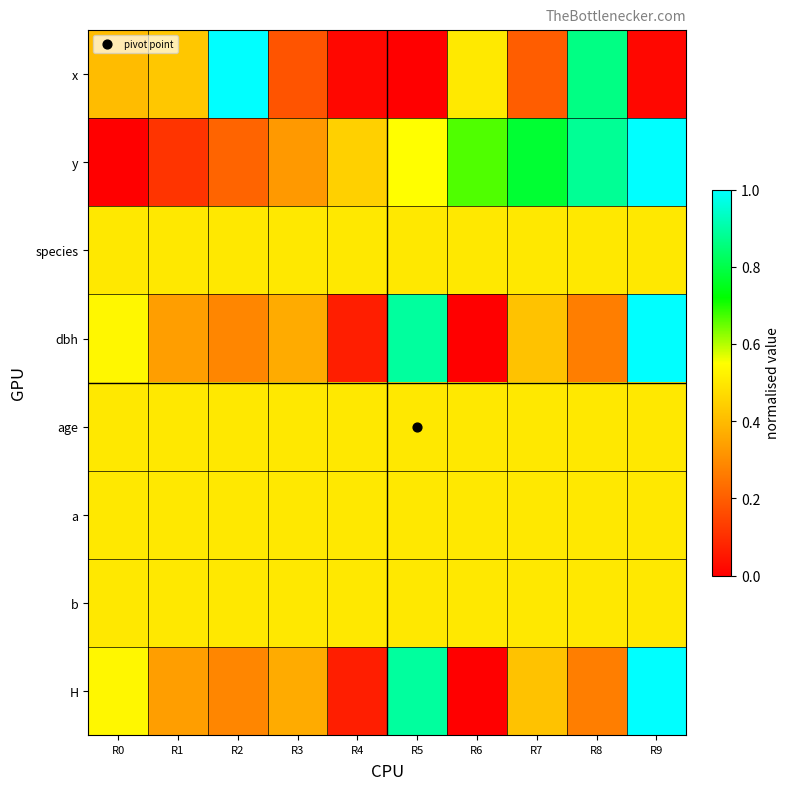

Reading left to right, extract all data points from this chart.

x: R0=0.4	R1=0.4	R2=1.0	R3=0.2	R4=0.0	R5=0.0	R6=0.5	R7=0.2	R8=0.9	R9=0.0
y: R0=0.0	R1=0.1	R2=0.2	R3=0.3	R4=0.4	R5=0.5	R6=0.7	R7=0.8	R8=0.9	R9=1.0
species: R0=0.5	R1=0.5	R2=0.5	R3=0.5	R4=0.5	R5=0.5	R6=0.5	R7=0.5	R8=0.5	R9=0.5
dbh: R0=0.5	R1=0.3	R2=0.3	R3=0.4	R4=0.1	R5=0.9	R6=0.0	R7=0.4	R8=0.3	R9=1.0
age: R0=0.5	R1=0.5	R2=0.5	R3=0.5	R4=0.5	R5=0.5	R6=0.5	R7=0.5	R8=0.5	R9=0.5
a: R0=0.5	R1=0.5	R2=0.5	R3=0.5	R4=0.5	R5=0.5	R6=0.5	R7=0.5	R8=0.5	R9=0.5
b: R0=0.5	R1=0.5	R2=0.5	R3=0.5	R4=0.5	R5=0.5	R6=0.5	R7=0.5	R8=0.5	R9=0.5
H: R0=0.5	R1=0.3	R2=0.3	R3=0.4	R4=0.1	R5=0.9	R6=0.0	R7=0.4	R8=0.3	R9=1.0